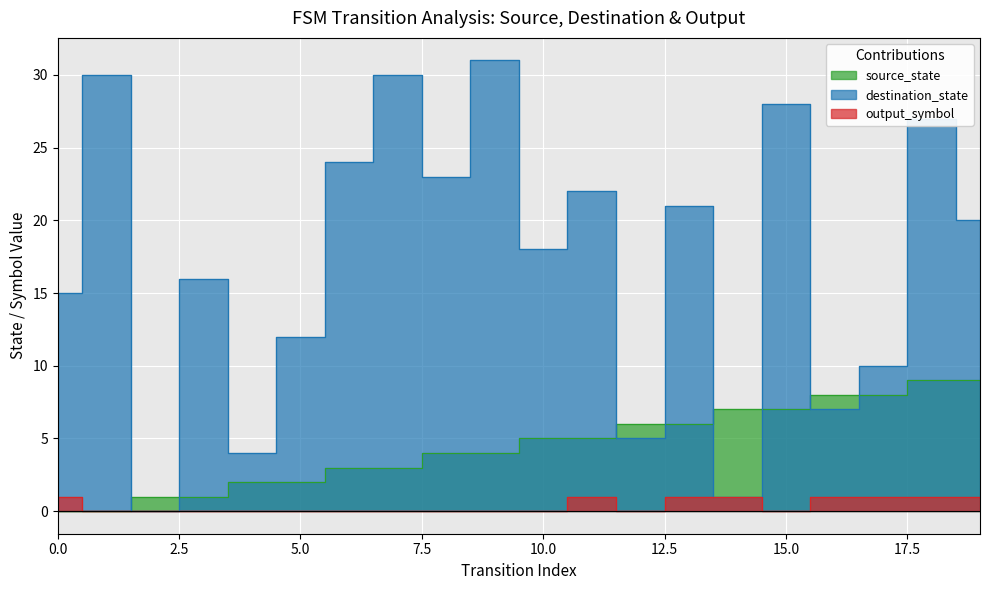

Which has a higher value, 13 or 10?

13